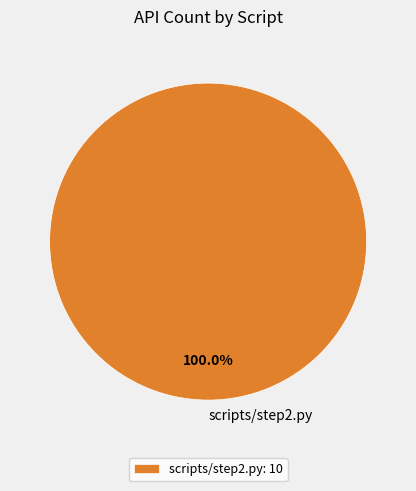

Rank the categories by value from lowest to highest.

scripts/step2.py: 10